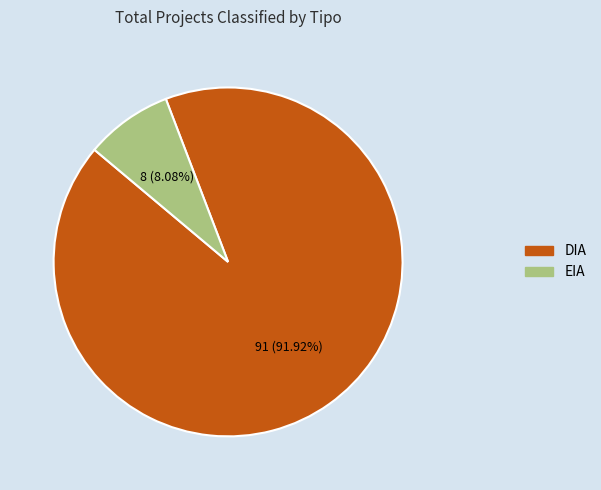

Does DIA represent more than half of the total?

Yes